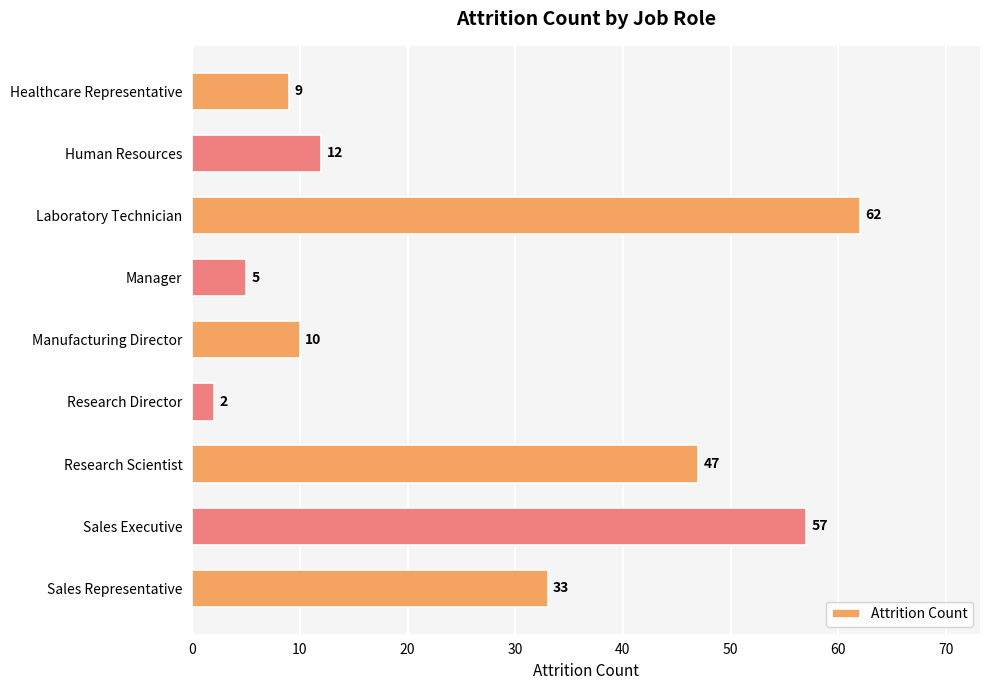

Which label corresponds to the smallest value in the chart?

Research Director